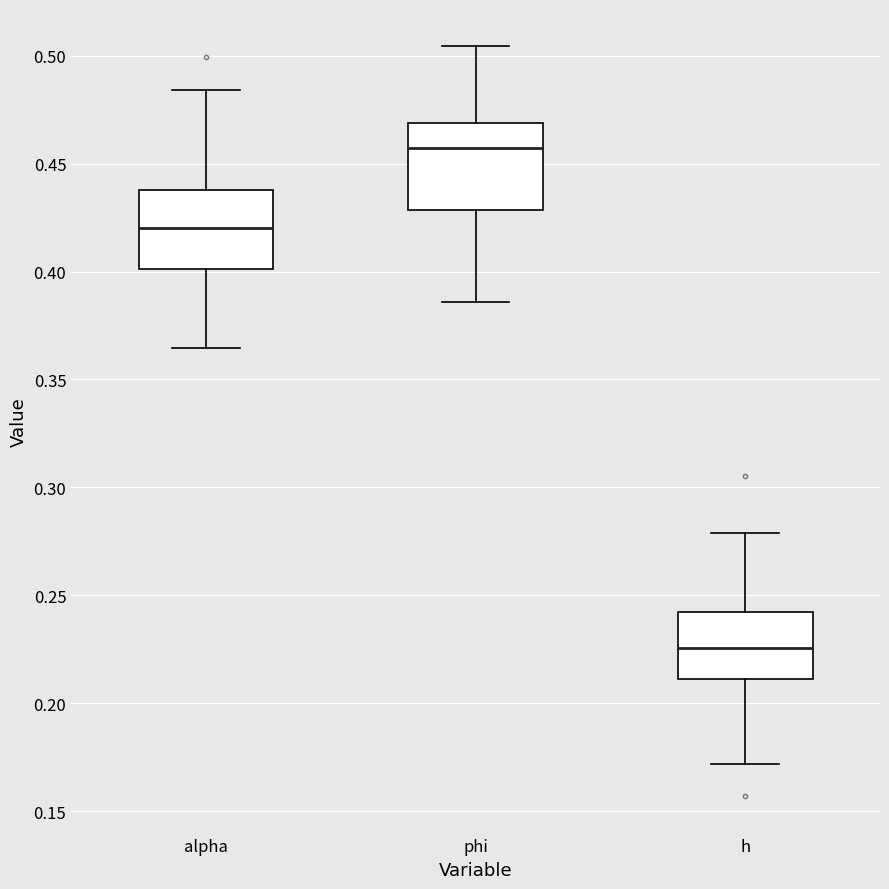

Where does the median line of the box for alpha sit on the y-axis? The values are not printed on the chart, so give them approximately, as read against the axis.

0.420